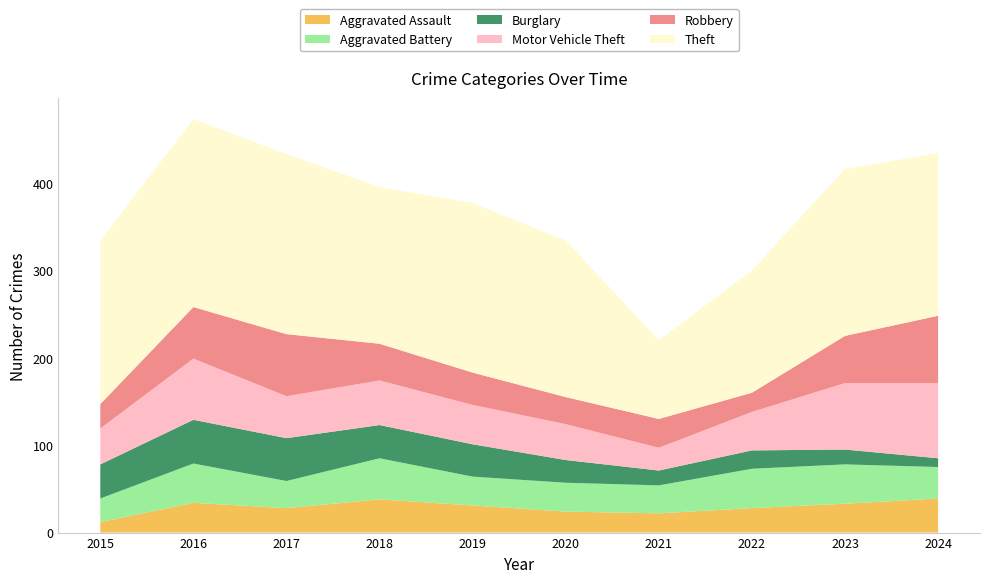

Reading left to right, list all the values displayed in this chart.

Aggravated Assault: 12	34	28	38	31	24	22	28	33	39
Aggravated Battery: 27	45	31	47	33	33	32	45	45	36
Burglary: 39	50	49	38	37	26	17	21	17	10
Motor Vehicle Theft: 41	70	48	51	45	41	26	44	76	86
Robbery: 28	59	71	42	37	31	33	22	54	77
Theft: 187	215	206	179	194	179	90	140	191	186